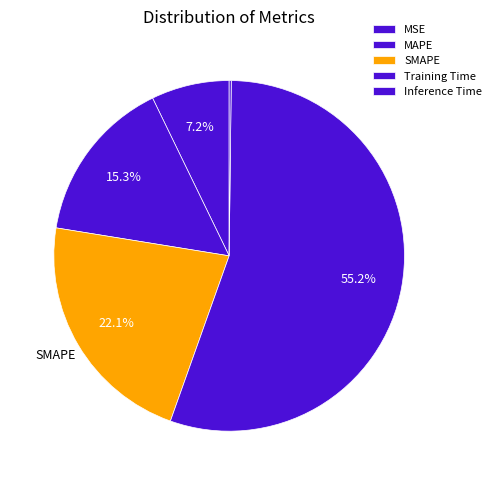

To the nearest percent, what is the difference between the MSE and Training Time slice percentages?

48%